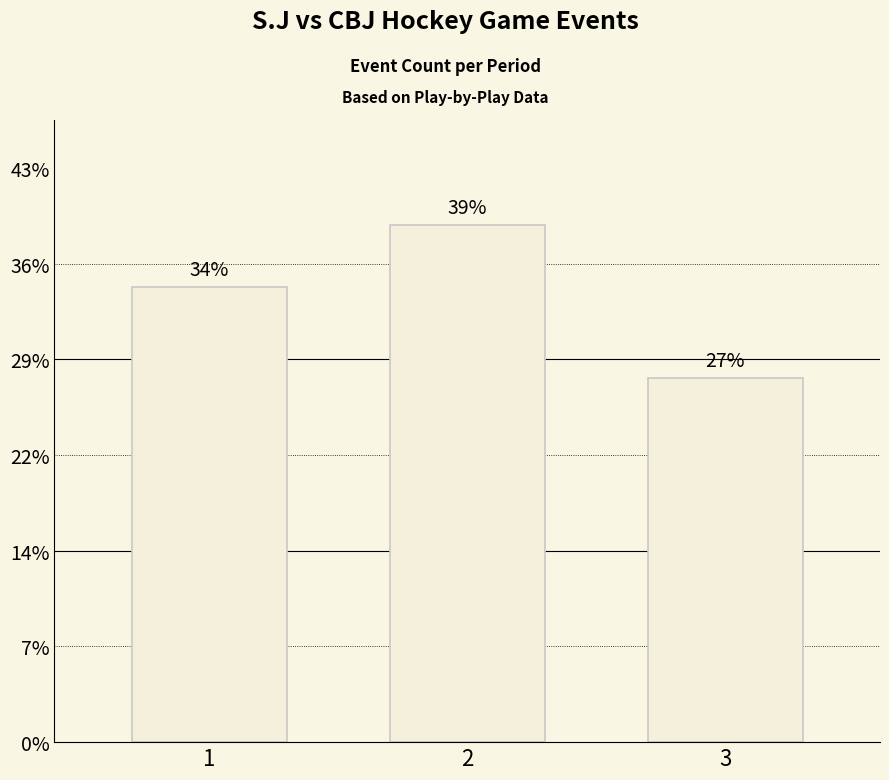

List the labels in order of value, largest first.

2, 1, 3